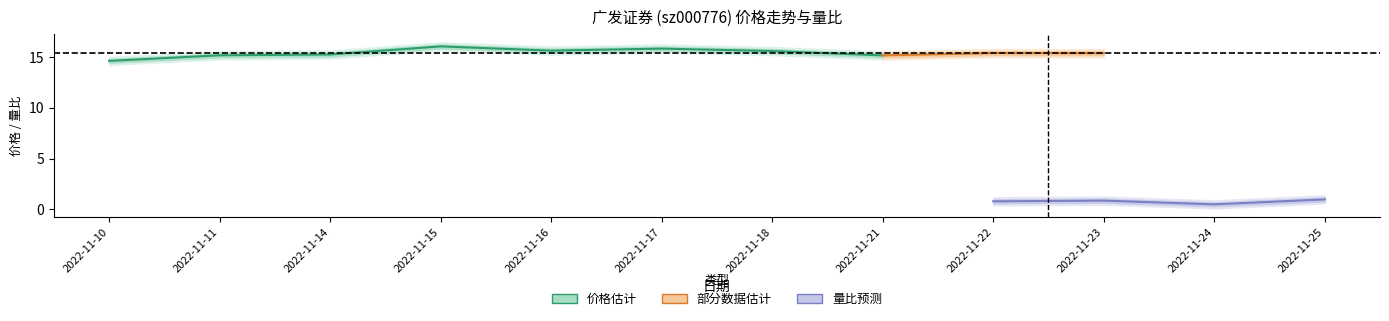

True or false: 量比 has more than 0 interior local peaks.

True